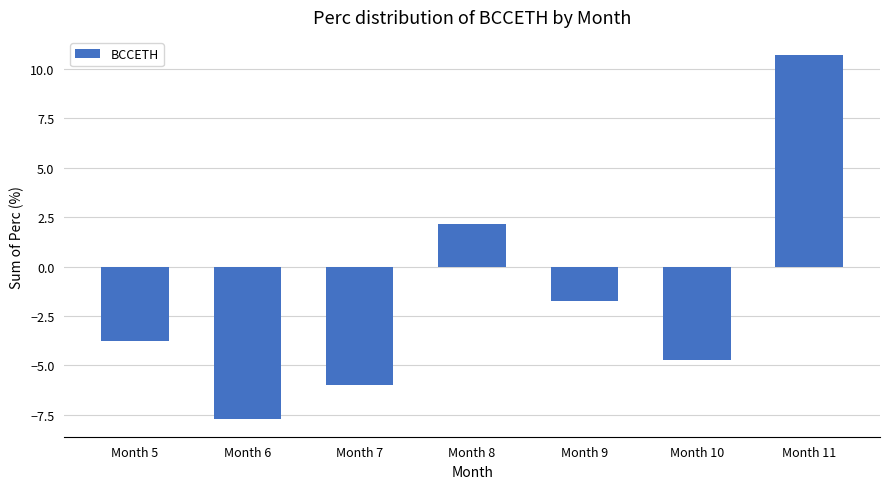

The chart shows a value of -9.7 at Month 7. True or false?

False